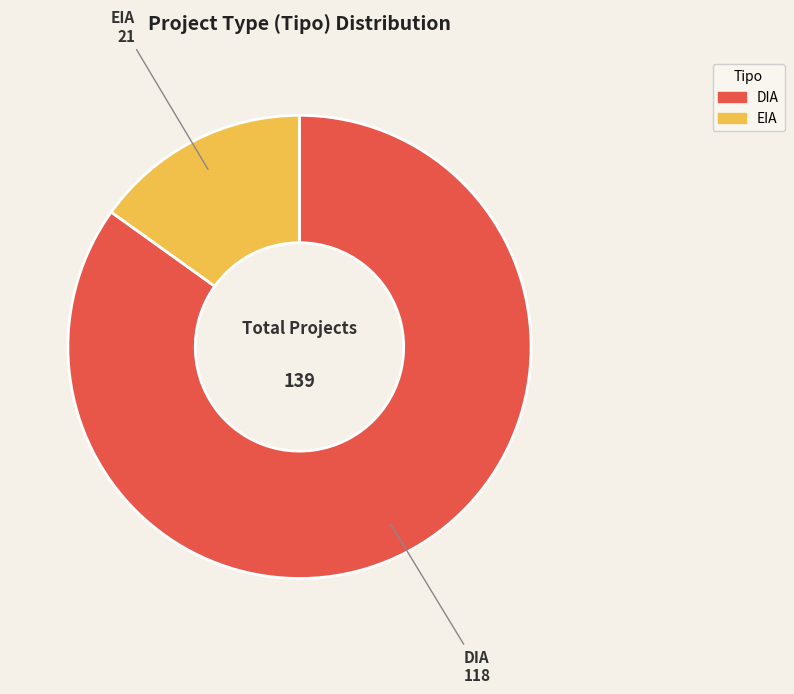

Which slice is the smallest?

EIA